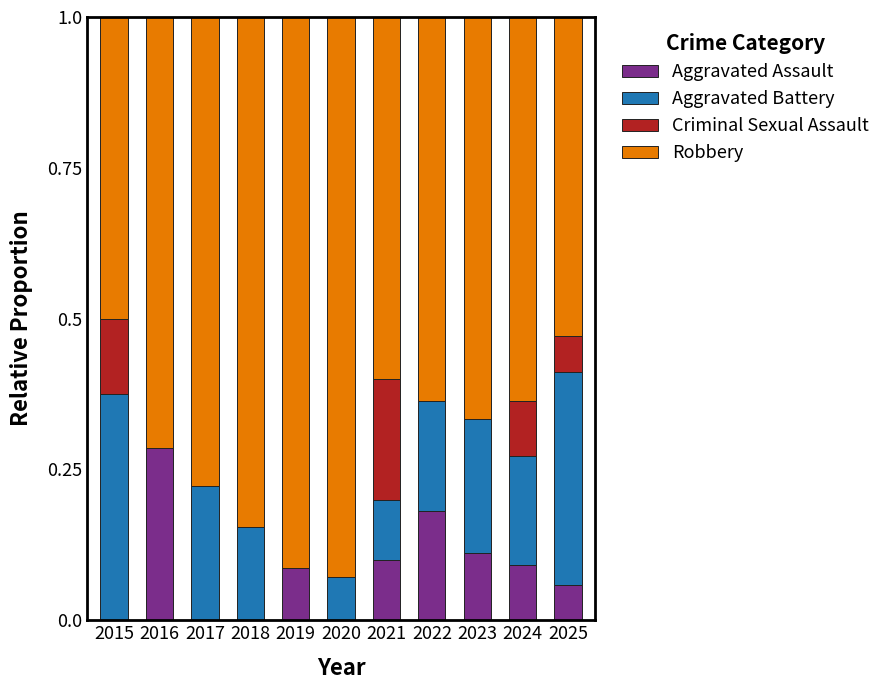

What is the total value across all series at 2018?

1.0